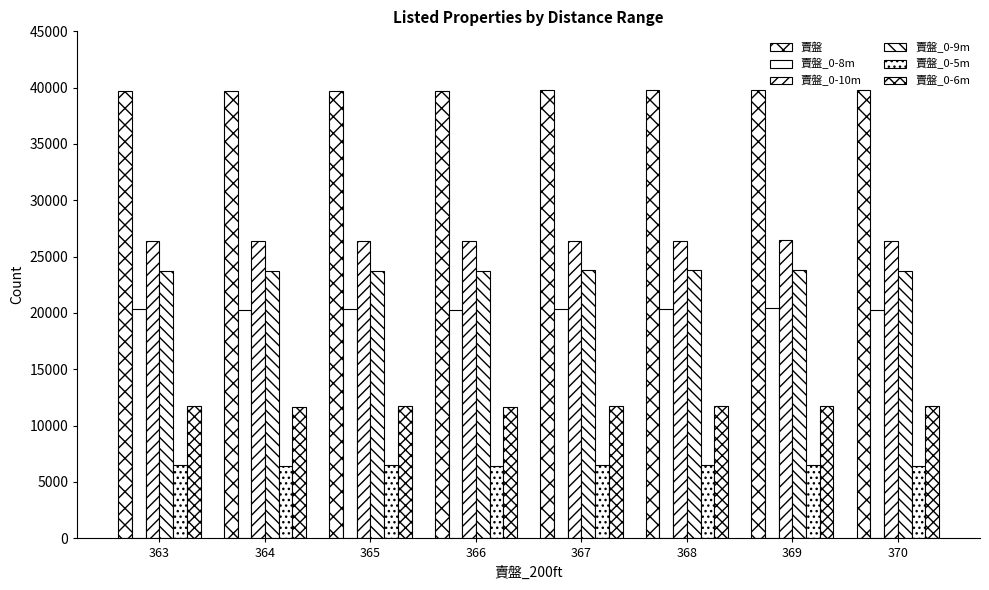

List the labels in order of 賣盤_0-6m value, smallest first.

366, 364, 370, 363, 365, 367, 369, 368